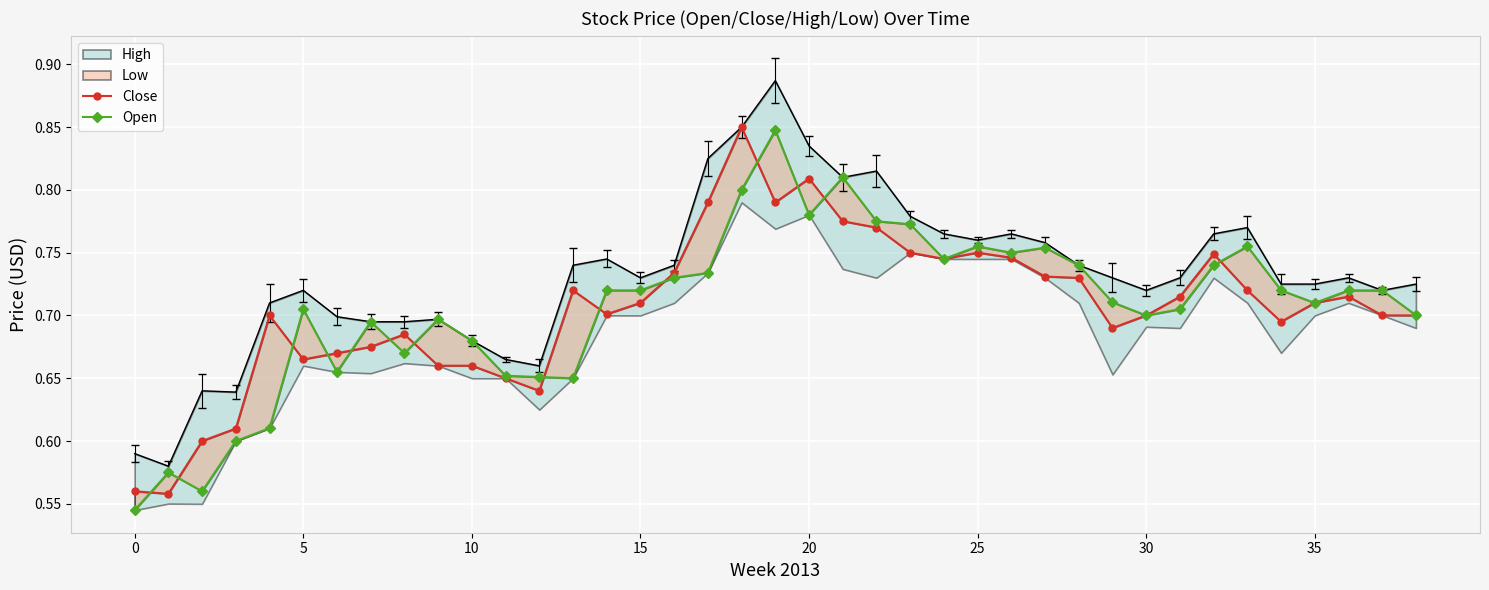

How many lines are shown in the chart?

2